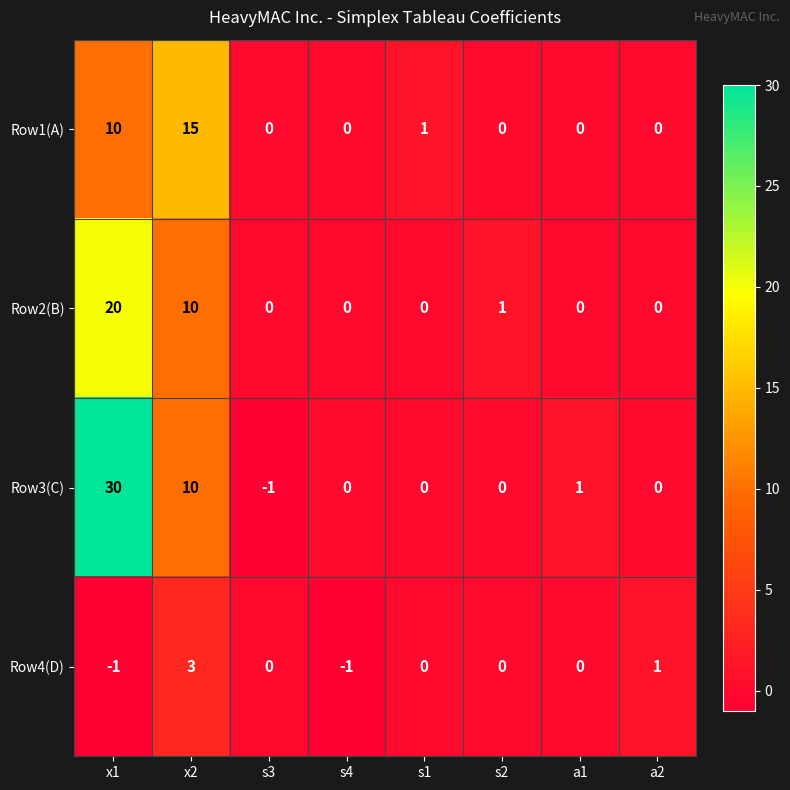

What is the sum of all Row2(B) values?

31